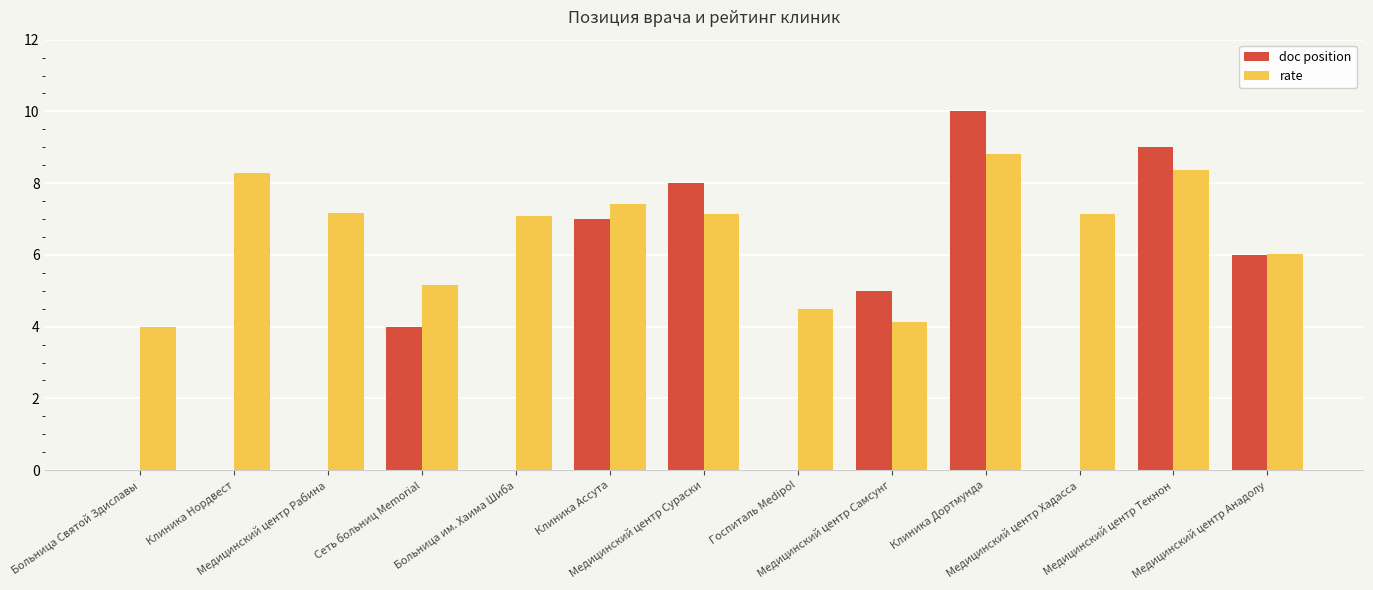

What is the maximum value for rate?

8.8